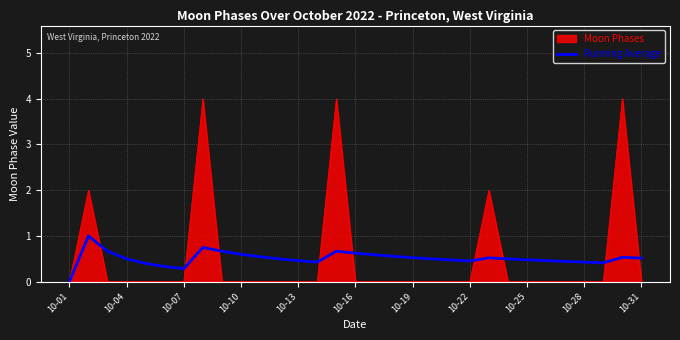

What is the greatest value displayed?

4.0